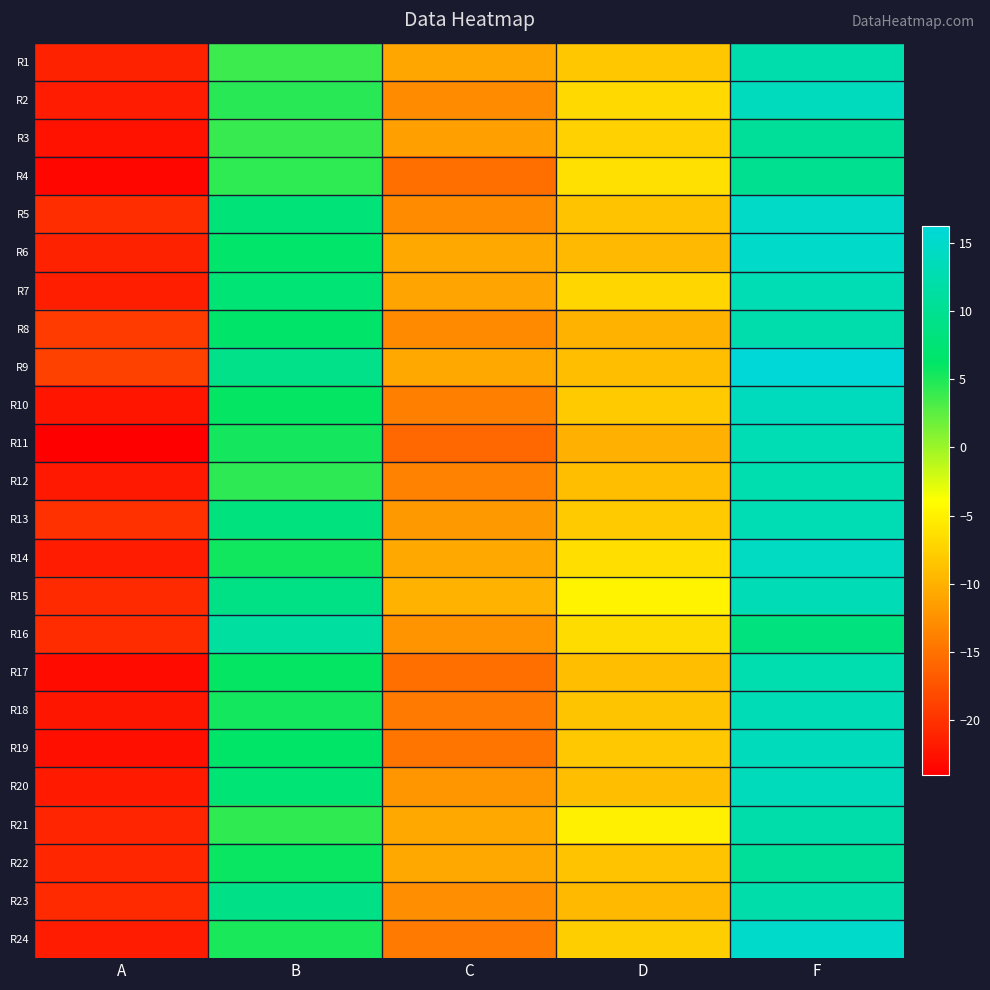

Which category has the lowest value across all series?

A